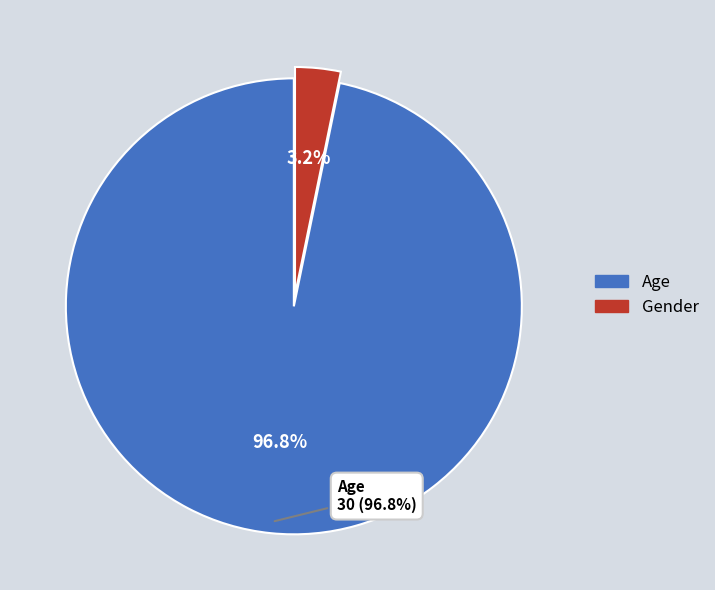

What is the change in value from Age to Gender?

-29